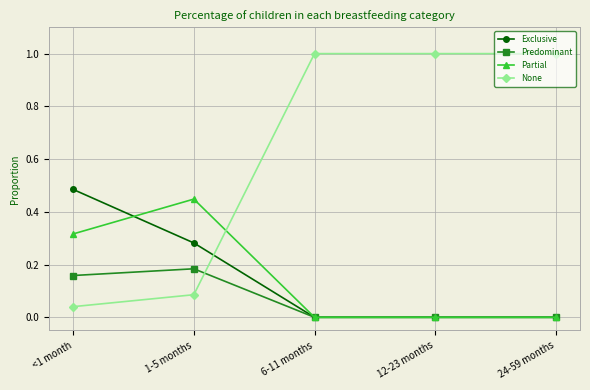

Which series has the largest range (max minus min)?

None